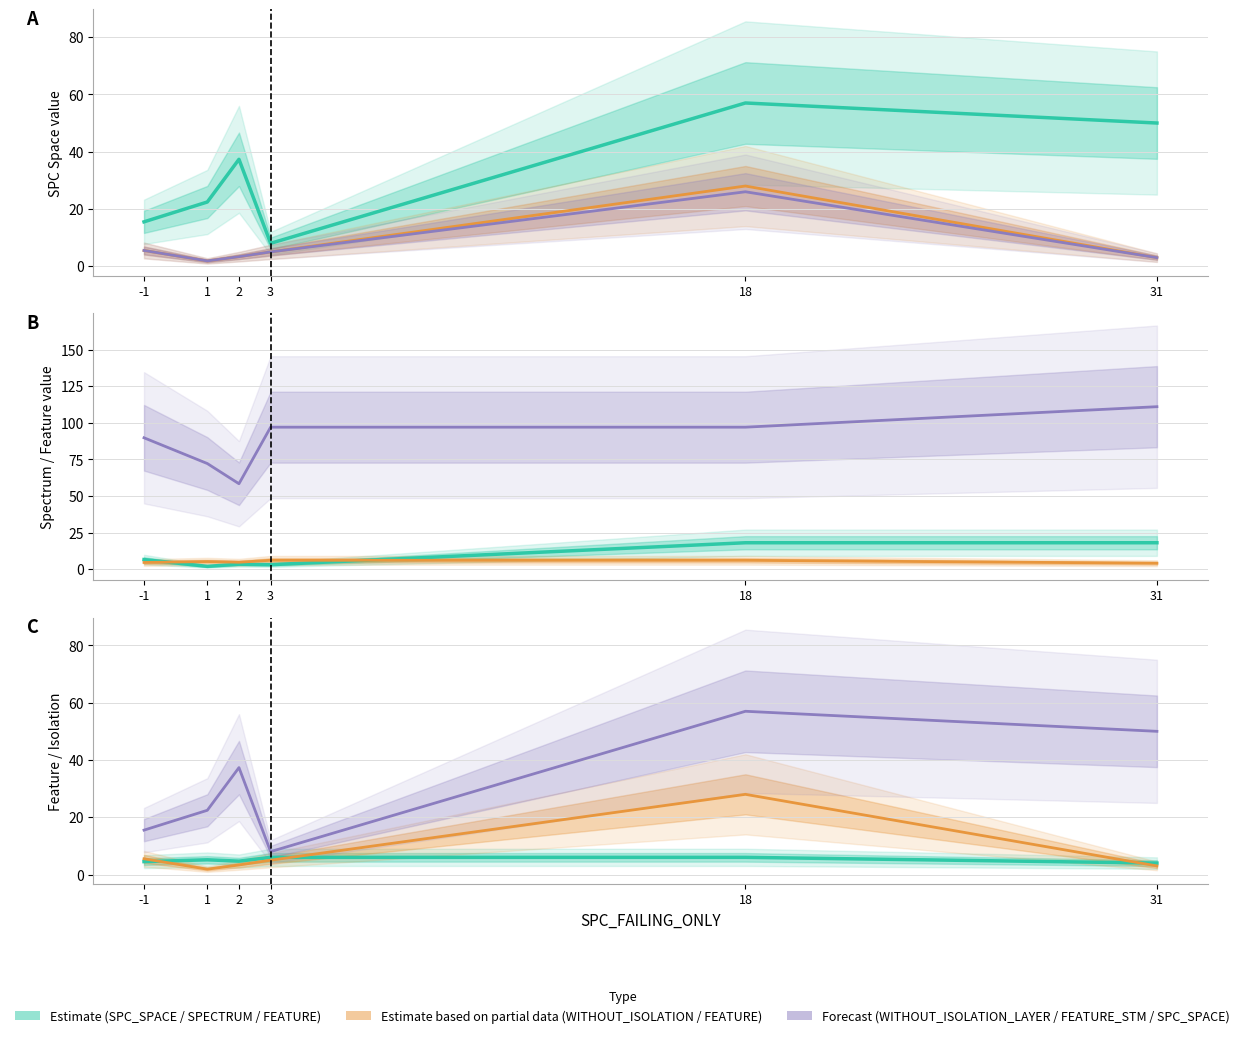

Reading left to right, transcribe all the data shown in this chart.

SPC_SPACE: -1=15.5	1=22.4	2=37.3	3=8.0	18=57.0	31=50.0
WITHOUT_ISOLATION_F: -1=5.5	1=1.9	2=3.3	3=5.0	18=28.0	31=3.0
WITHOUT_ISOLATION_LAYER: -1=5.5	1=1.9	2=3.3	3=5.0	18=26.0	31=3.0
SPECTRUM: -1=6.5	1=1.9	2=3.3	3=3.0	18=18.0	31=18.0
FEATURE: -1=4.5	1=5.1	2=4.7	3=6.0	18=6.0	31=4.0
FEATURE_STM: -1=89.8	1=72.1	2=58.3	3=97.0	18=97.0	31=111.0